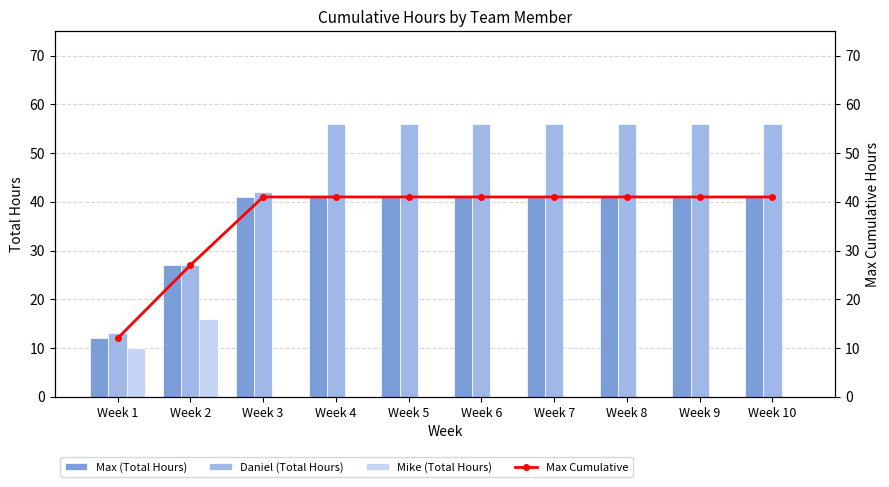

What are all the series names shown in the legend?

Max (Total Hours), Daniel (Total Hours), Mike (Total Hours), Max Cumulative